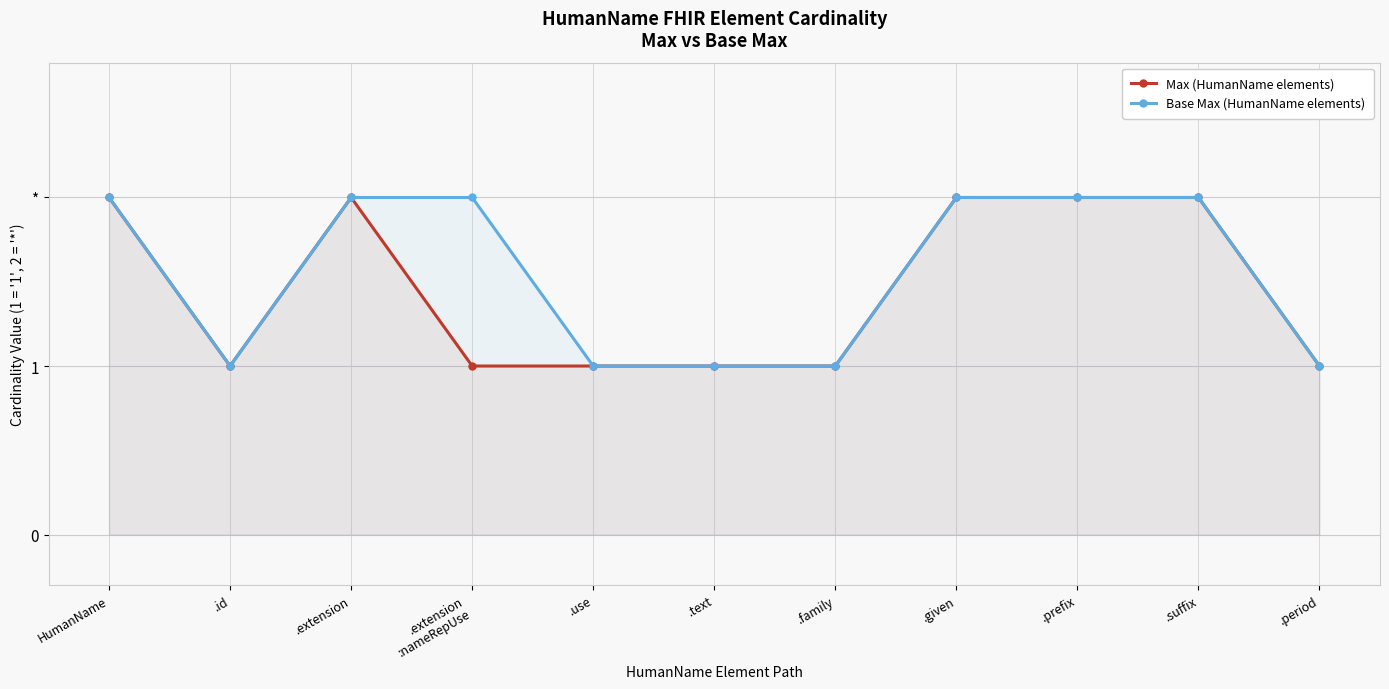

Where is Max (HumanName elements) nearest to the value 1?

.id